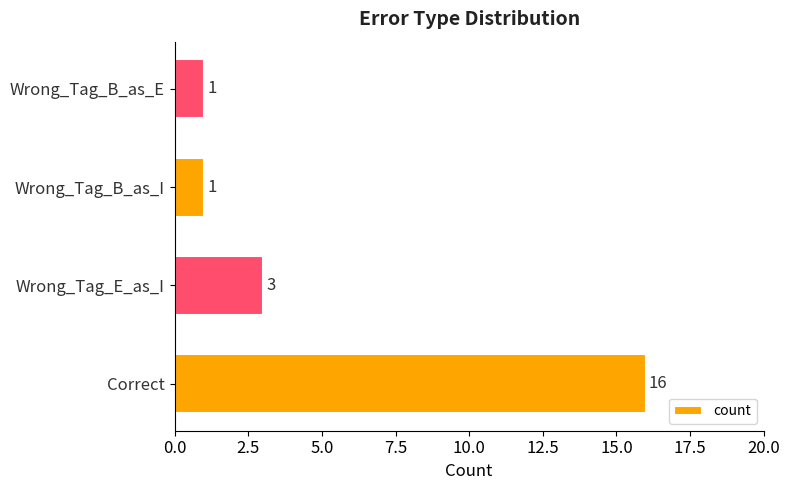

What is the difference between the maximum and minimum values?

15